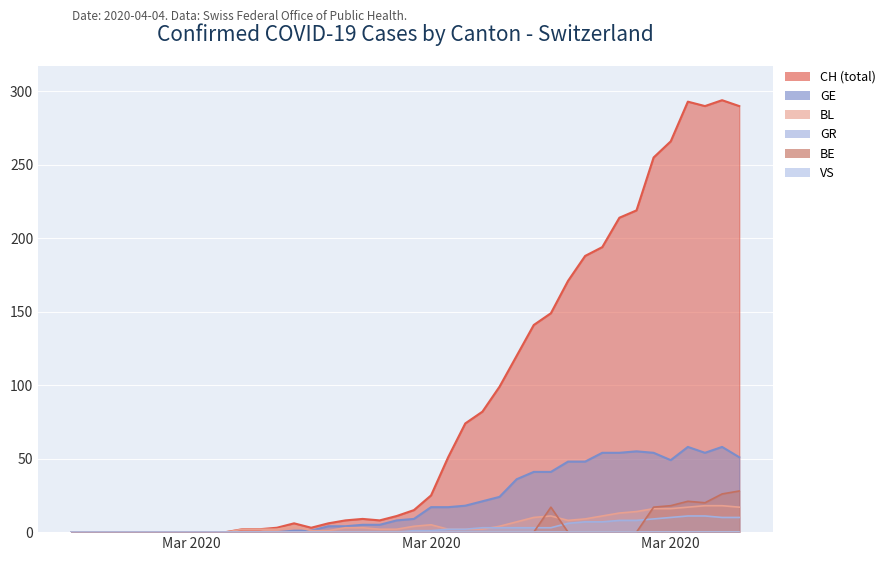

In BL, how many points are higher than both neighbors (excluding endpoints)?

3